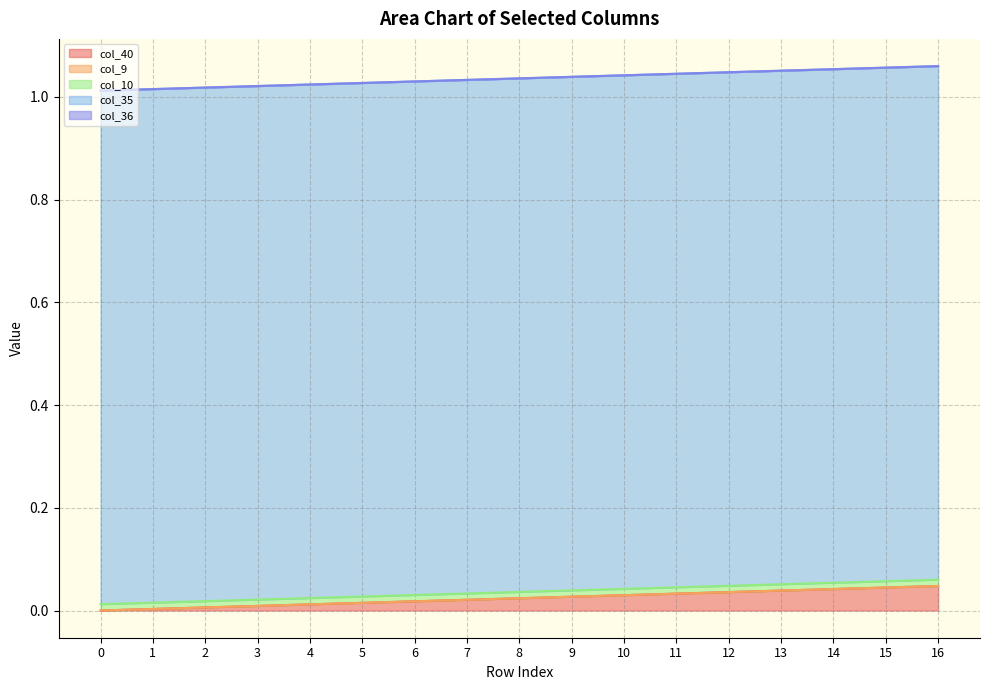

At which category is the sum across all series the highest?

16